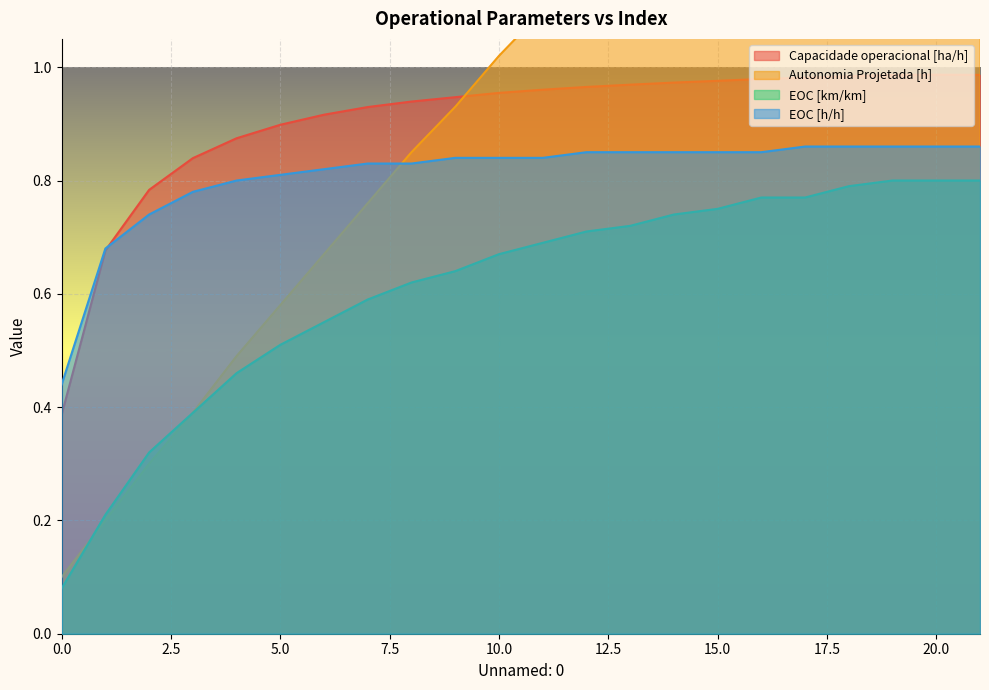

Reading right to left, transcribe all the data shown in this chart.

Capacidade operacional [ha/h]: 1.0	1.0	1.0	1.0	1.0	1.0	1.0	1.0	1.0	1.0	1.0	1.0	0.9	0.9	0.9	0.9	0.9	0.9	0.8	0.8	0.7	0.4
Autonomia Projetada [h]: 1.9	1.8	1.7	1.6	1.6	1.5	1.4	1.4	1.3	1.2	1.1	1.0	0.9	0.8	0.8	0.7	0.6	0.5	0.4	0.3	0.2	0.1
EOC [km/km]: 0.8	0.8	0.8	0.8	0.8	0.8	0.8	0.7	0.7	0.7	0.7	0.7	0.6	0.6	0.6	0.6	0.5	0.5	0.4	0.3	0.2	0.1
EOC [h/h]: 0.9	0.9	0.9	0.9	0.9	0.8	0.8	0.8	0.8	0.8	0.8	0.8	0.8	0.8	0.8	0.8	0.8	0.8	0.8	0.7	0.7	0.4